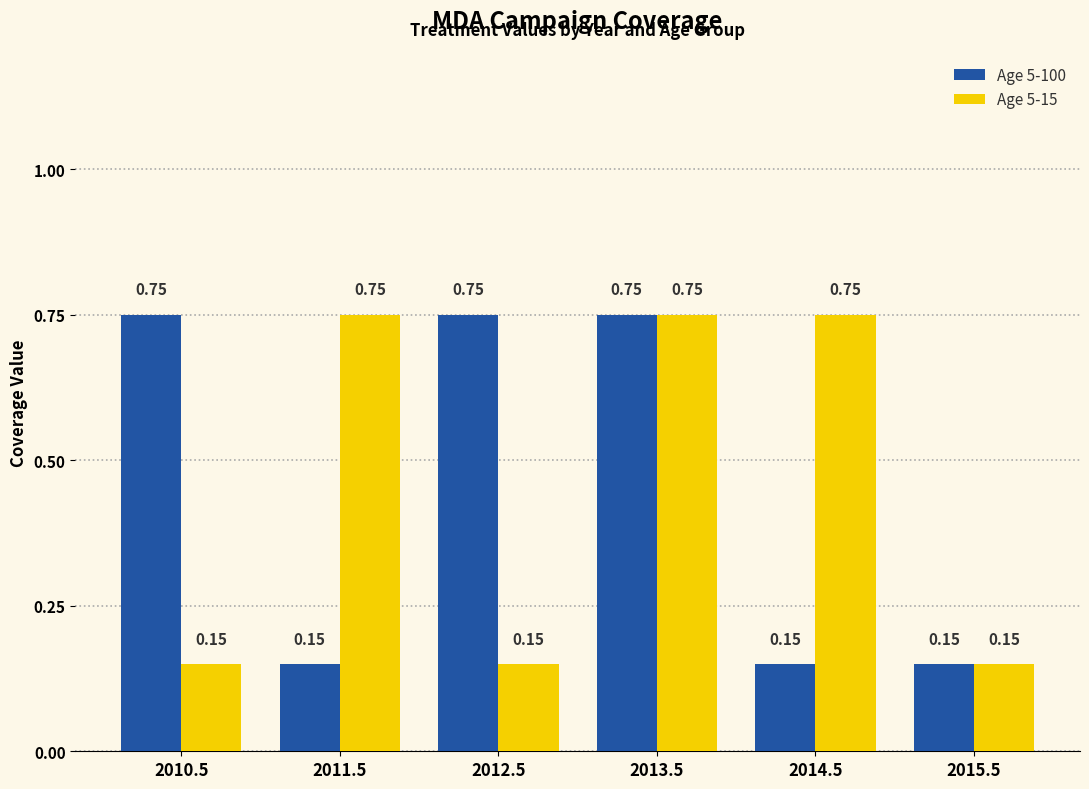

What is the total value across all series at 2011.5?

0.9